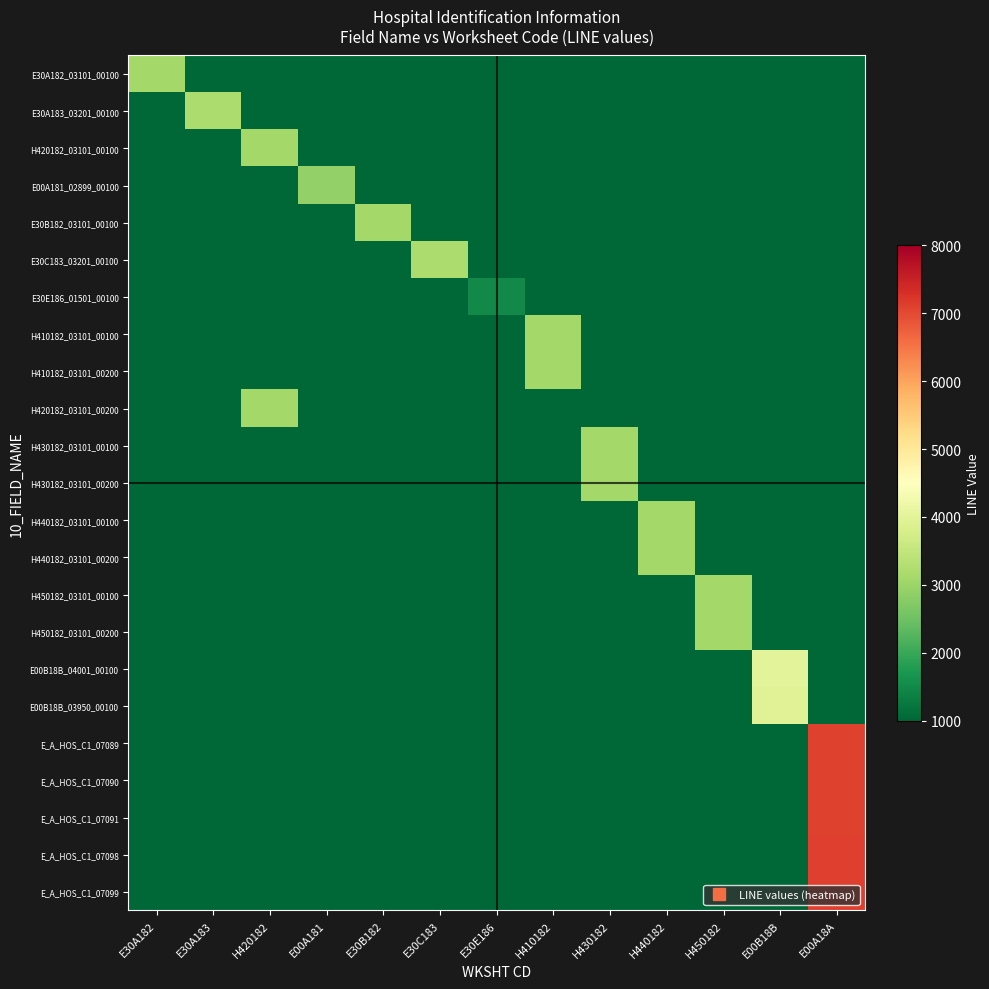

Reading left to right, what are all the values shown in this chart?

E30A182_03101_00100: E30A182=3101	E30A183=0	H420182=0	E00A181=0	E30B182=0	E30C183=0	E30E186=0	H410182=0	H430182=0	H440182=0	H450182=0	E00B18B=0	E00A18A=0
E30A183_03201_00100: E30A182=0	E30A183=3201	H420182=0	E00A181=0	E30B182=0	E30C183=0	E30E186=0	H410182=0	H430182=0	H440182=0	H450182=0	E00B18B=0	E00A18A=0
H420182_03101_00100: E30A182=0	E30A183=0	H420182=3101	E00A181=0	E30B182=0	E30C183=0	E30E186=0	H410182=0	H430182=0	H440182=0	H450182=0	E00B18B=0	E00A18A=0
E00A181_02899_00100: E30A182=0	E30A183=0	H420182=0	E00A181=2899	E30B182=0	E30C183=0	E30E186=0	H410182=0	H430182=0	H440182=0	H450182=0	E00B18B=0	E00A18A=0
E30B182_03101_00100: E30A182=0	E30A183=0	H420182=0	E00A181=0	E30B182=3101	E30C183=0	E30E186=0	H410182=0	H430182=0	H440182=0	H450182=0	E00B18B=0	E00A18A=0
E30C183_03201_00100: E30A182=0	E30A183=0	H420182=0	E00A181=0	E30B182=0	E30C183=3201	E30E186=0	H410182=0	H430182=0	H440182=0	H450182=0	E00B18B=0	E00A18A=0
E30E186_01501_00100: E30A182=0	E30A183=0	H420182=0	E00A181=0	E30B182=0	E30C183=0	E30E186=1501	H410182=0	H430182=0	H440182=0	H450182=0	E00B18B=0	E00A18A=0
H410182_03101_00100: E30A182=0	E30A183=0	H420182=0	E00A181=0	E30B182=0	E30C183=0	E30E186=0	H410182=3101	H430182=0	H440182=0	H450182=0	E00B18B=0	E00A18A=0
H410182_03101_00200: E30A182=0	E30A183=0	H420182=0	E00A181=0	E30B182=0	E30C183=0	E30E186=0	H410182=3101	H430182=0	H440182=0	H450182=0	E00B18B=0	E00A18A=0
H420182_03101_00200: E30A182=0	E30A183=0	H420182=3101	E00A181=0	E30B182=0	E30C183=0	E30E186=0	H410182=0	H430182=0	H440182=0	H450182=0	E00B18B=0	E00A18A=0
H430182_03101_00100: E30A182=0	E30A183=0	H420182=0	E00A181=0	E30B182=0	E30C183=0	E30E186=0	H410182=0	H430182=3101	H440182=0	H450182=0	E00B18B=0	E00A18A=0
H430182_03101_00200: E30A182=0	E30A183=0	H420182=0	E00A181=0	E30B182=0	E30C183=0	E30E186=0	H410182=0	H430182=3101	H440182=0	H450182=0	E00B18B=0	E00A18A=0
H440182_03101_00100: E30A182=0	E30A183=0	H420182=0	E00A181=0	E30B182=0	E30C183=0	E30E186=0	H410182=0	H430182=0	H440182=3101	H450182=0	E00B18B=0	E00A18A=0
H440182_03101_00200: E30A182=0	E30A183=0	H420182=0	E00A181=0	E30B182=0	E30C183=0	E30E186=0	H410182=0	H430182=0	H440182=3101	H450182=0	E00B18B=0	E00A18A=0
H450182_03101_00100: E30A182=0	E30A183=0	H420182=0	E00A181=0	E30B182=0	E30C183=0	E30E186=0	H410182=0	H430182=0	H440182=0	H450182=3101	E00B18B=0	E00A18A=0
H450182_03101_00200: E30A182=0	E30A183=0	H420182=0	E00A181=0	E30B182=0	E30C183=0	E30E186=0	H410182=0	H430182=0	H440182=0	H450182=3101	E00B18B=0	E00A18A=0
E00B18B_04001_00100: E30A182=0	E30A183=0	H420182=0	E00A181=0	E30B182=0	E30C183=0	E30E186=0	H410182=0	H430182=0	H440182=0	H450182=0	E00B18B=4001	E00A18A=0
E00B18B_03950_00100: E30A182=0	E30A183=0	H420182=0	E00A181=0	E30B182=0	E30C183=0	E30E186=0	H410182=0	H430182=0	H440182=0	H450182=0	E00B18B=3950	E00A18A=0
E_A_HOS_C1_07089: E30A182=0	E30A183=0	H420182=0	E00A181=0	E30B182=0	E30C183=0	E30E186=0	H410182=0	H430182=0	H440182=0	H450182=0	E00B18B=0	E00A18A=7089
E_A_HOS_C1_07090: E30A182=0	E30A183=0	H420182=0	E00A181=0	E30B182=0	E30C183=0	E30E186=0	H410182=0	H430182=0	H440182=0	H450182=0	E00B18B=0	E00A18A=7090
E_A_HOS_C1_07091: E30A182=0	E30A183=0	H420182=0	E00A181=0	E30B182=0	E30C183=0	E30E186=0	H410182=0	H430182=0	H440182=0	H450182=0	E00B18B=0	E00A18A=7091
E_A_HOS_C1_07098: E30A182=0	E30A183=0	H420182=0	E00A181=0	E30B182=0	E30C183=0	E30E186=0	H410182=0	H430182=0	H440182=0	H450182=0	E00B18B=0	E00A18A=7098
E_A_HOS_C1_07099: E30A182=0	E30A183=0	H420182=0	E00A181=0	E30B182=0	E30C183=0	E30E186=0	H410182=0	H430182=0	H440182=0	H450182=0	E00B18B=0	E00A18A=7099